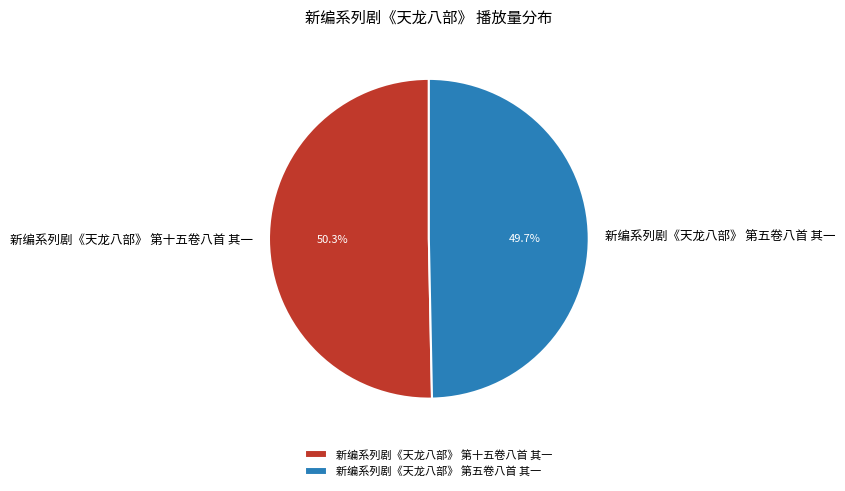

Which category has the smallest portion of the pie?

新编系列剧《天龙八部》 第五卷八首 其一